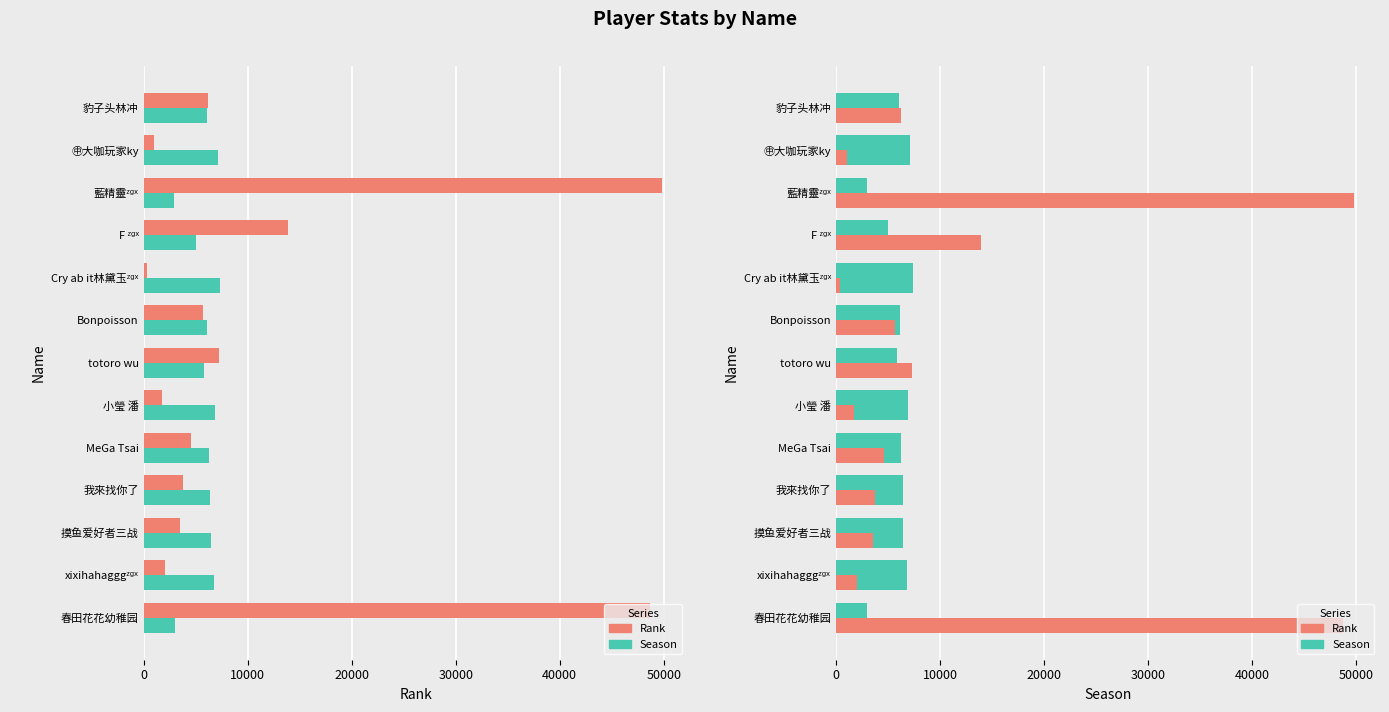

The value of Rank at F ᶻᵍˣ is 18328. True or false?

False